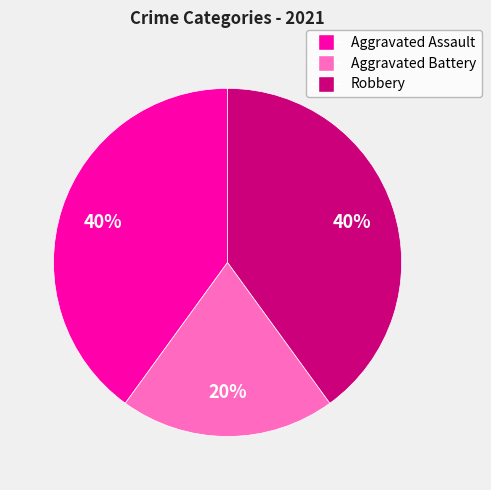

Is Aggravated Battery the majority of the pie?

No